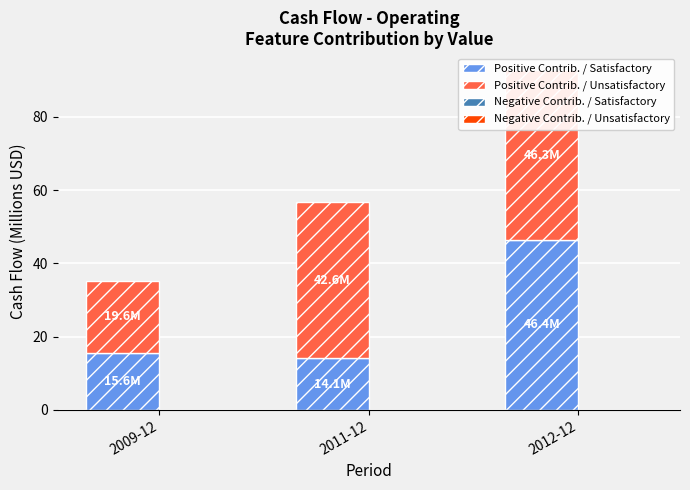

The value of Negative Contrib. / Satisfactory at 2012-12 is 0.0. True or false?

True